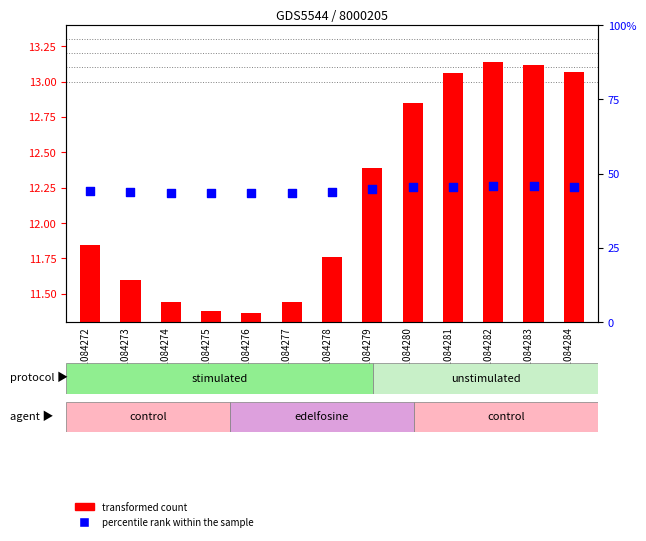

What are all the series names shown in the legend?

transformed count, percentile rank within the sample